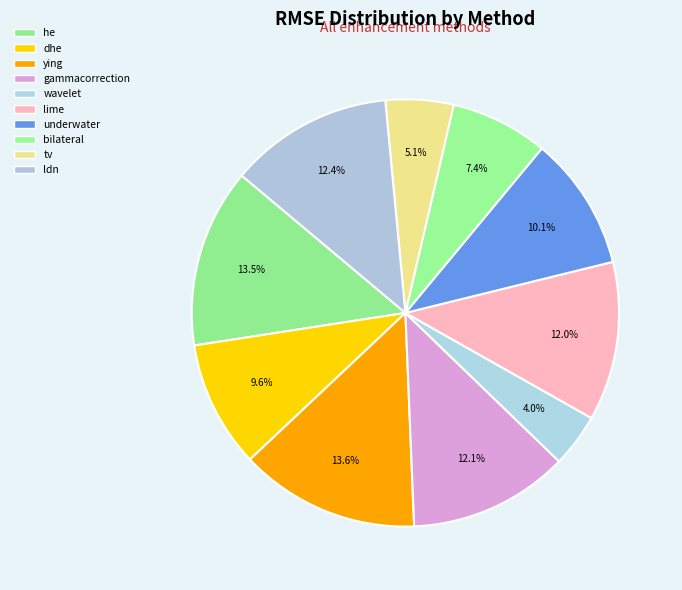

How many slices are in this pie chart?

10